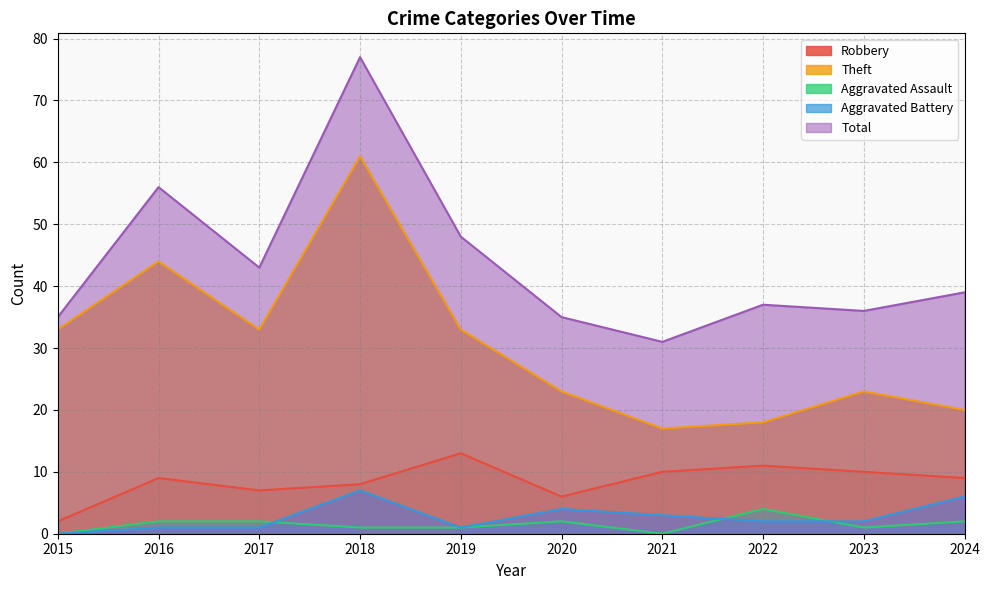

At which label does Aggravated Battery first exceed 2?

2018